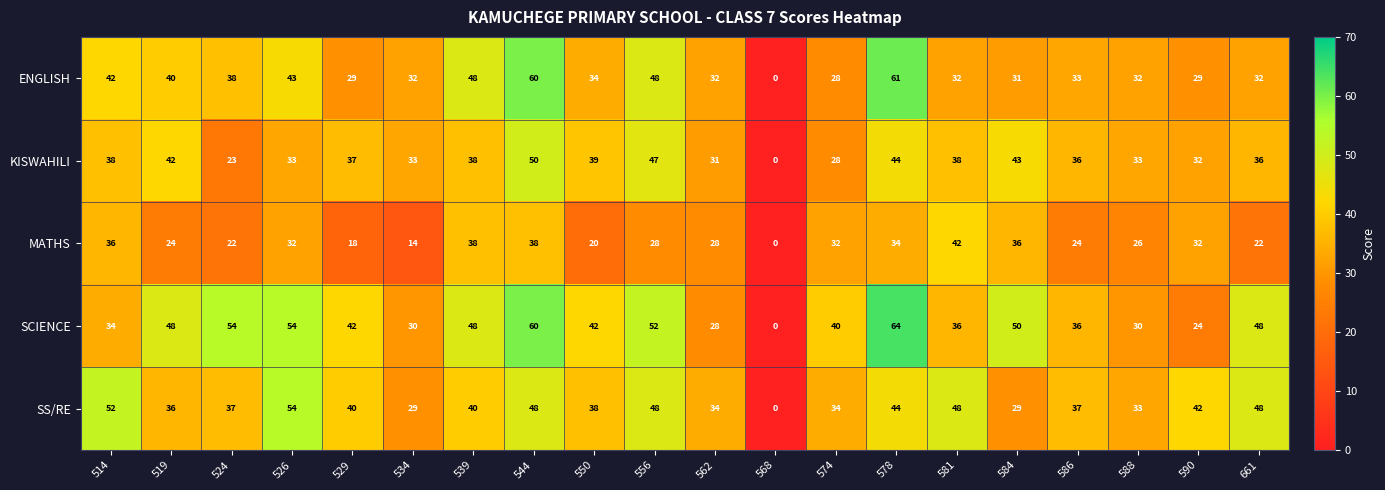

What is the average value of the SCIENCE series?

41